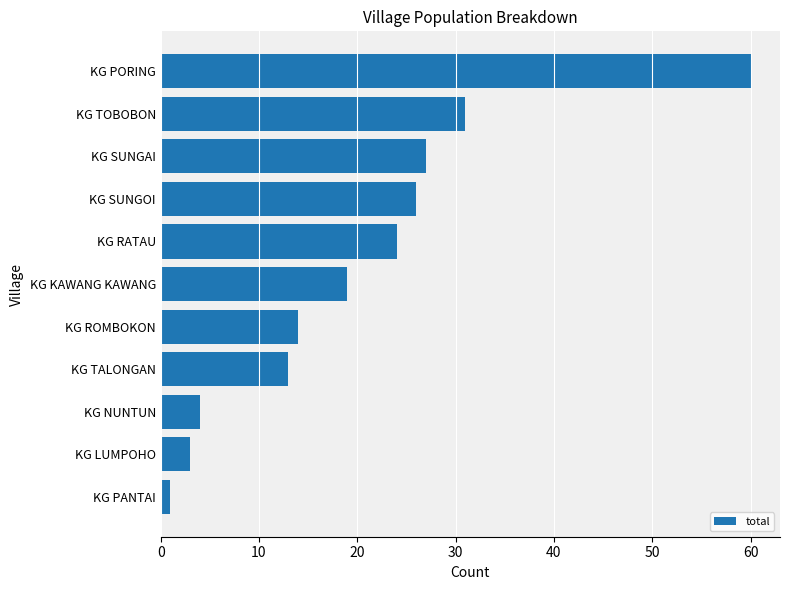

What is the sum of the values at KG SUNGOI and KG NUNTUN?

30